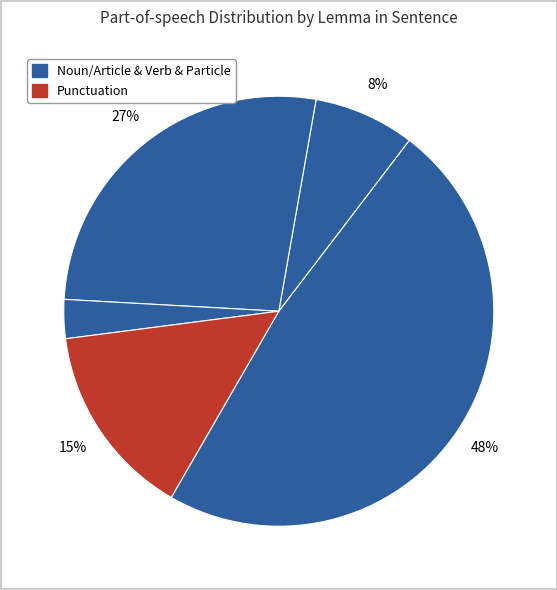

Count the number of slices in the pie.

5